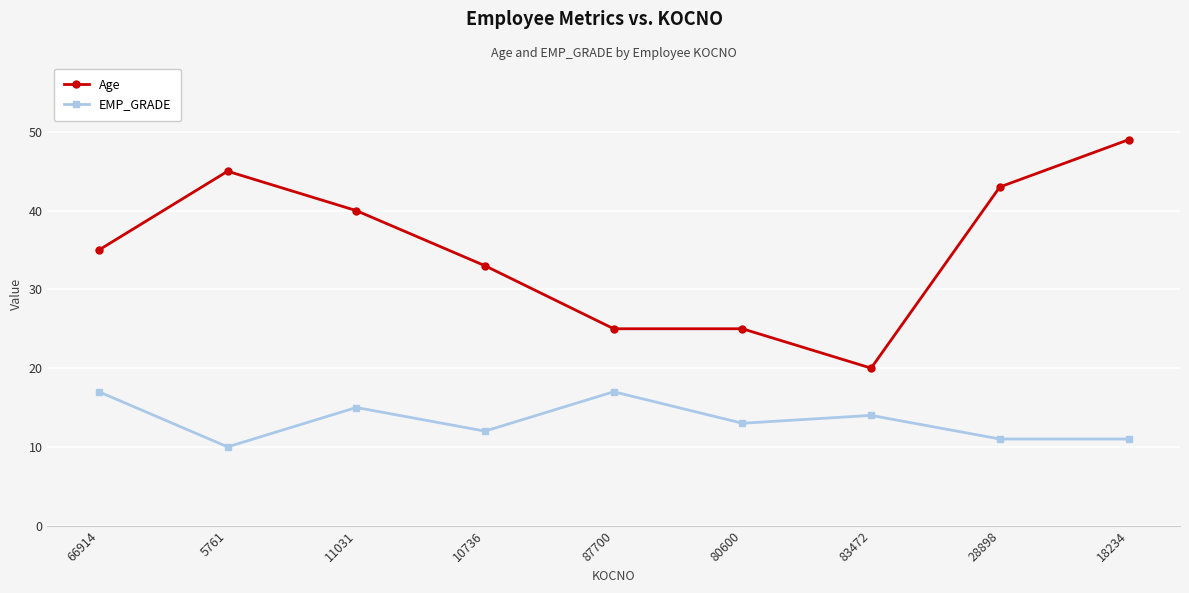

True or false: Age has a value of 20 at 83472.

True